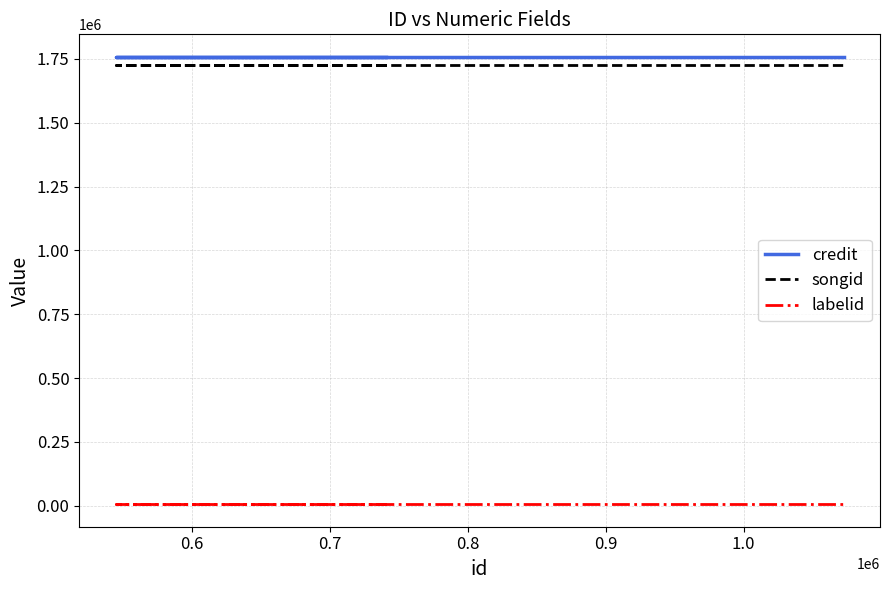

What is the total value across all series at 0.6?

3491937